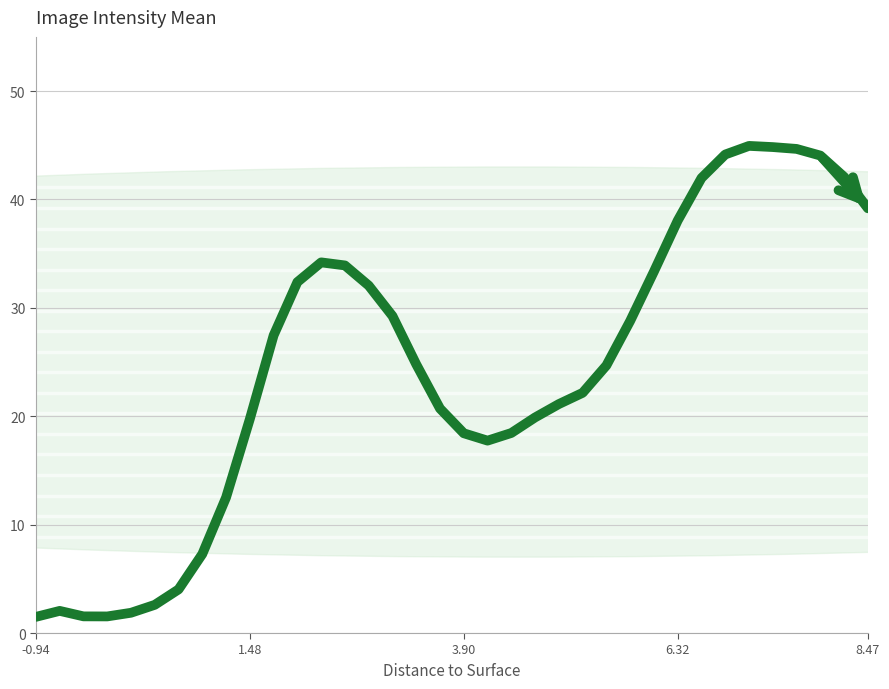

What is the maximum value shown in the chart?

44.9